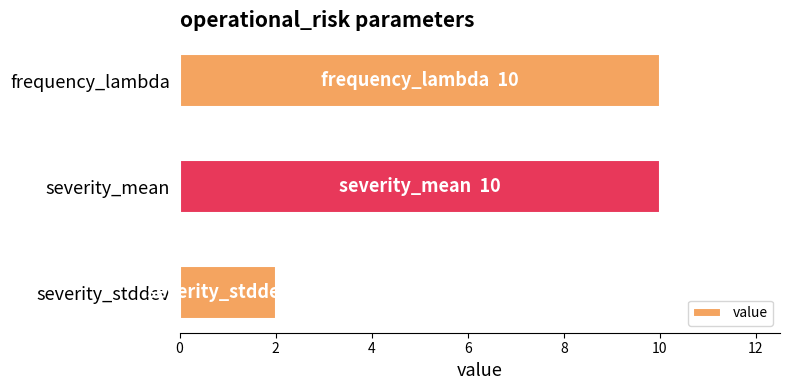

Read the value at frequency_lambda.

10